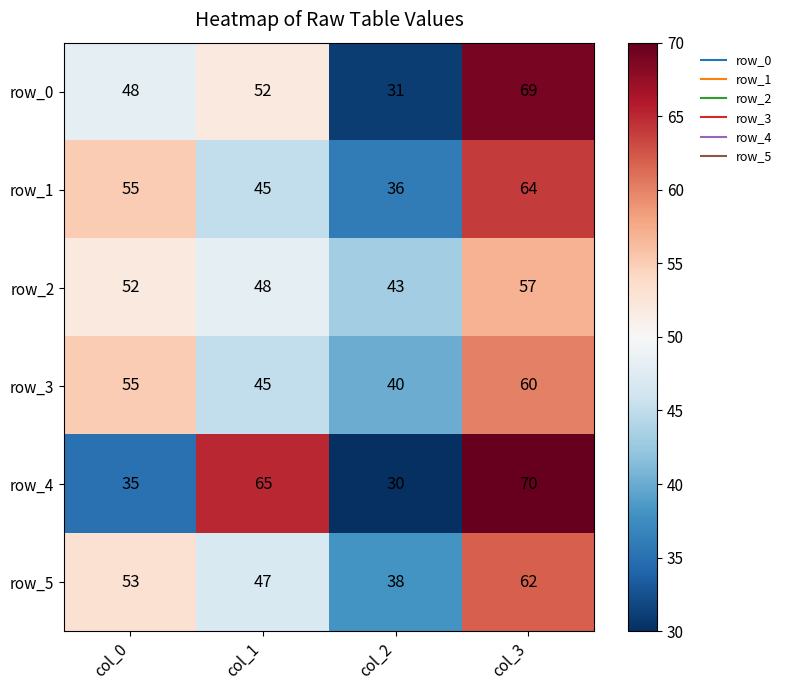

List the labels in order of row_3 value, smallest first.

col_2, col_1, col_0, col_3